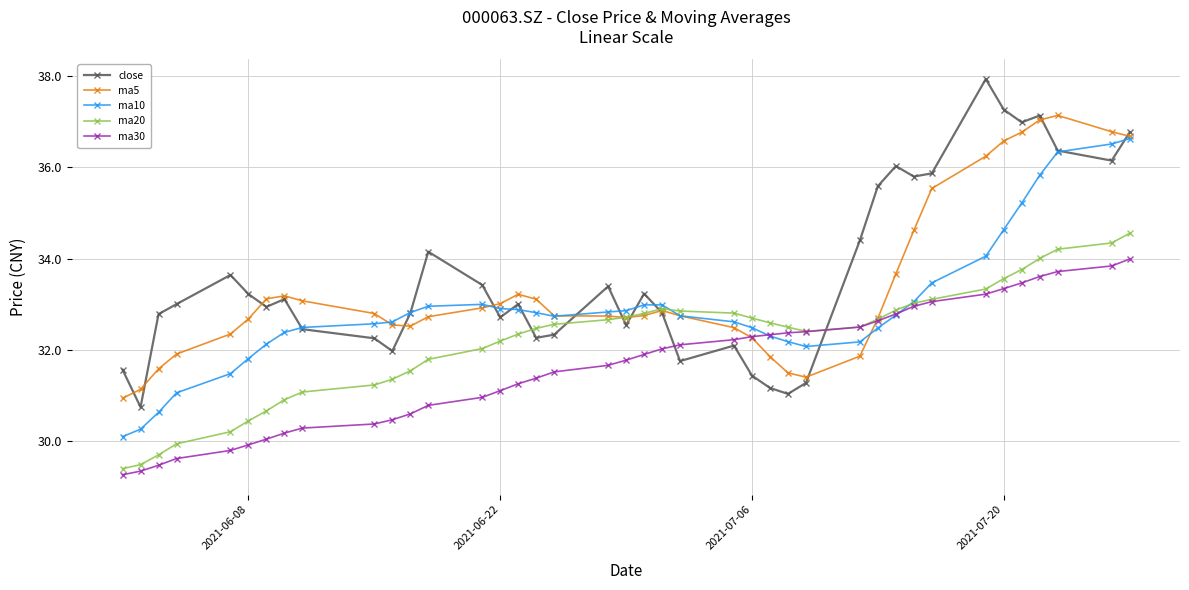

What is the highest value of the close series?

37.9